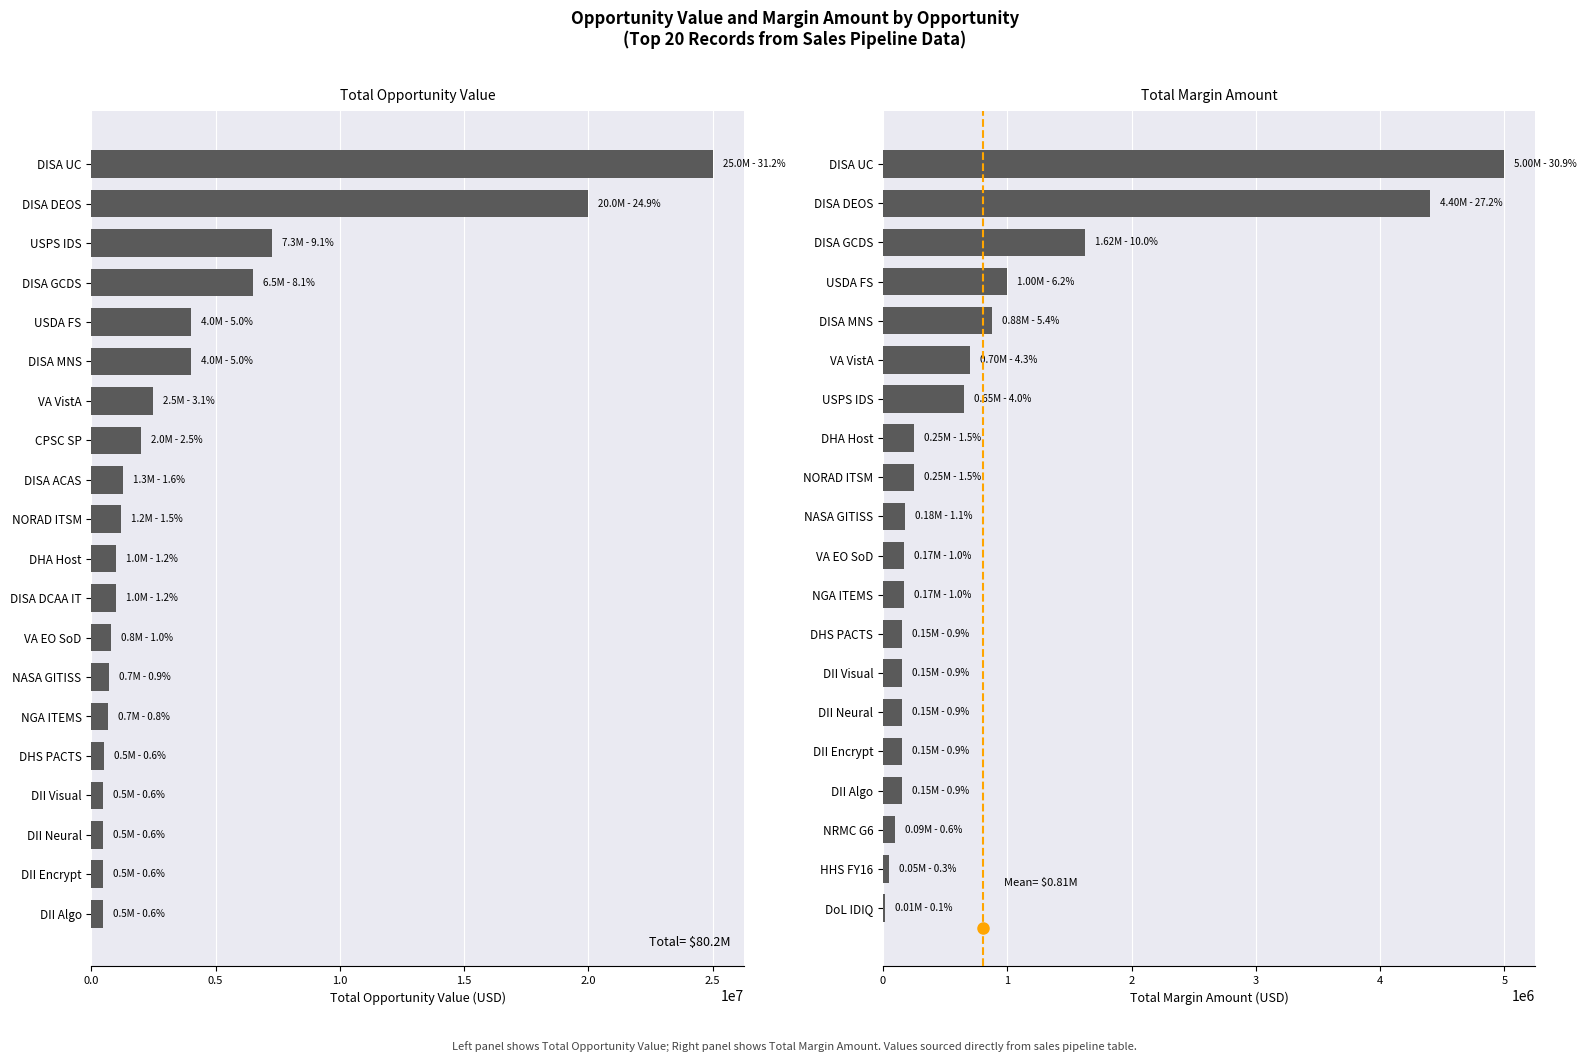

Which series has the largest range (max minus min)?

TotalOpportunityValue